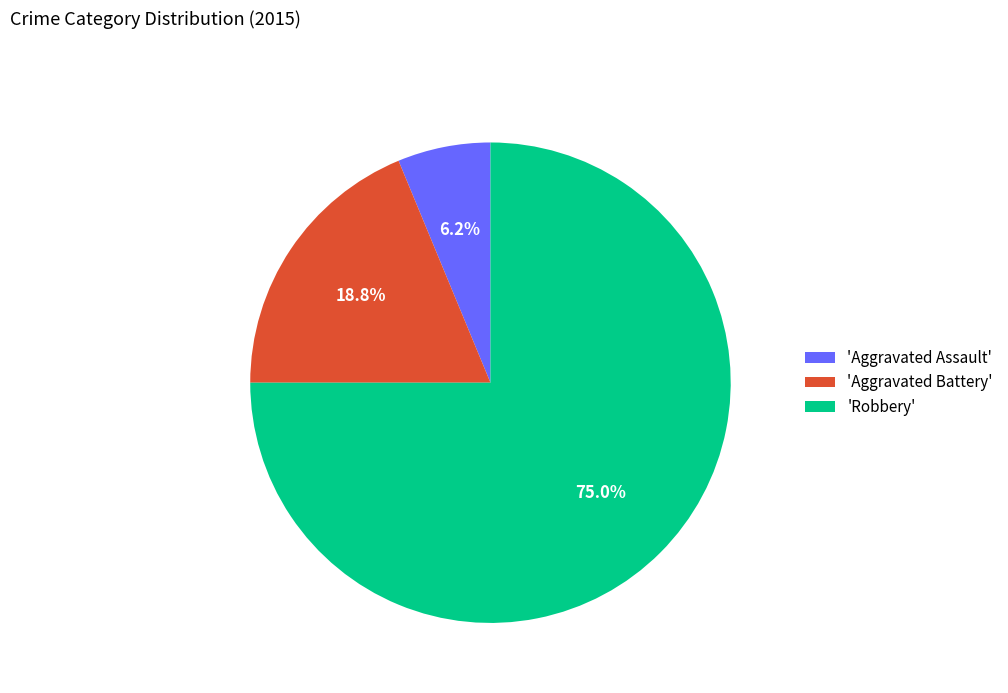

Count the number of slices in the pie.

3